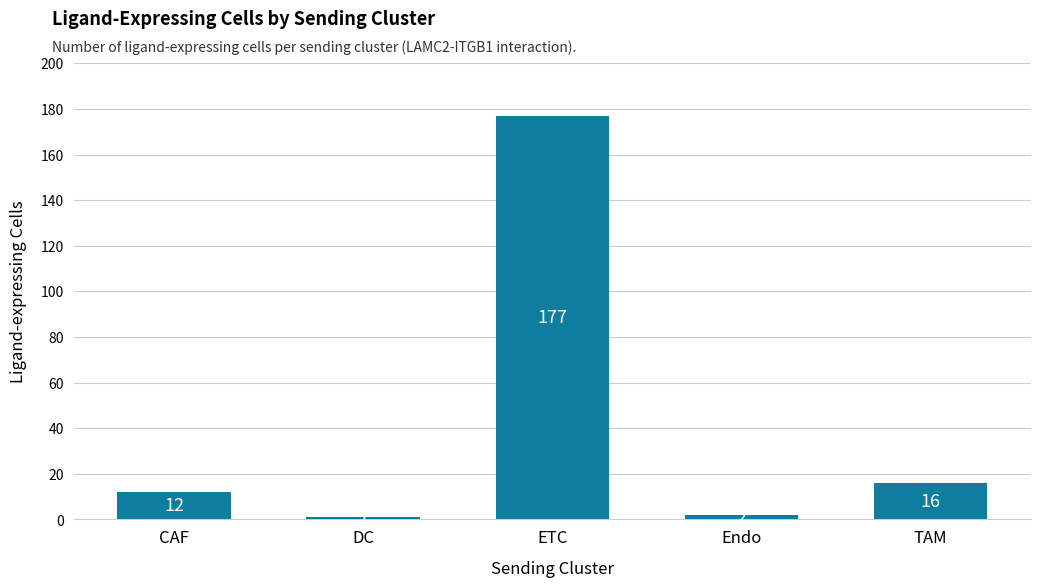

Reading left to right, extract all data points from this chart.

CAF=12	DC=1	ETC=177	Endo=2	TAM=16